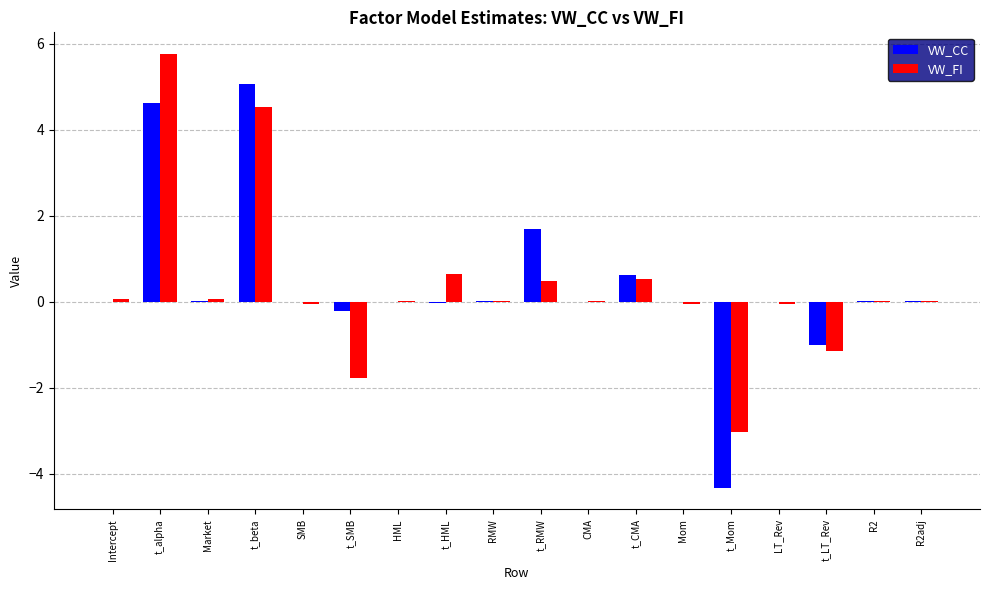

The value of VW_FI at t_SMB is -0.9. True or false?

False